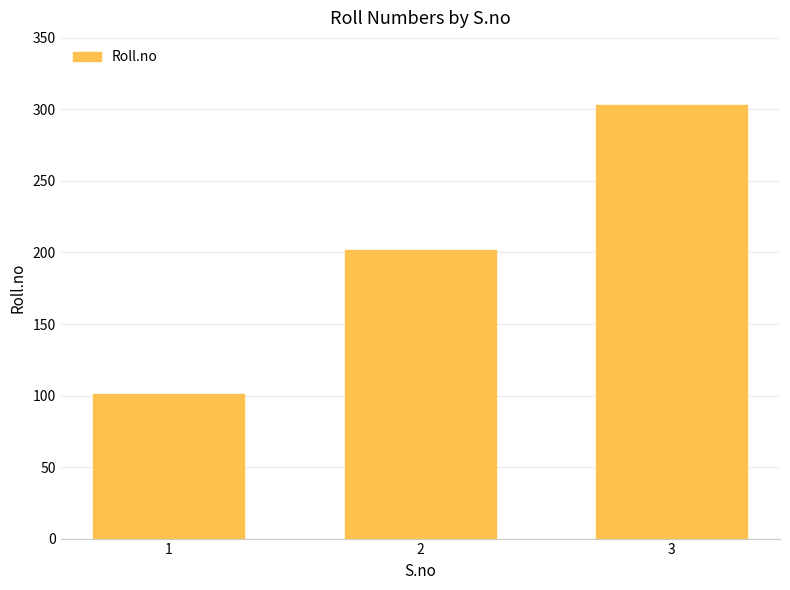

Reading right to left, list all the values displayed in this chart.

3=303	2=202	1=101